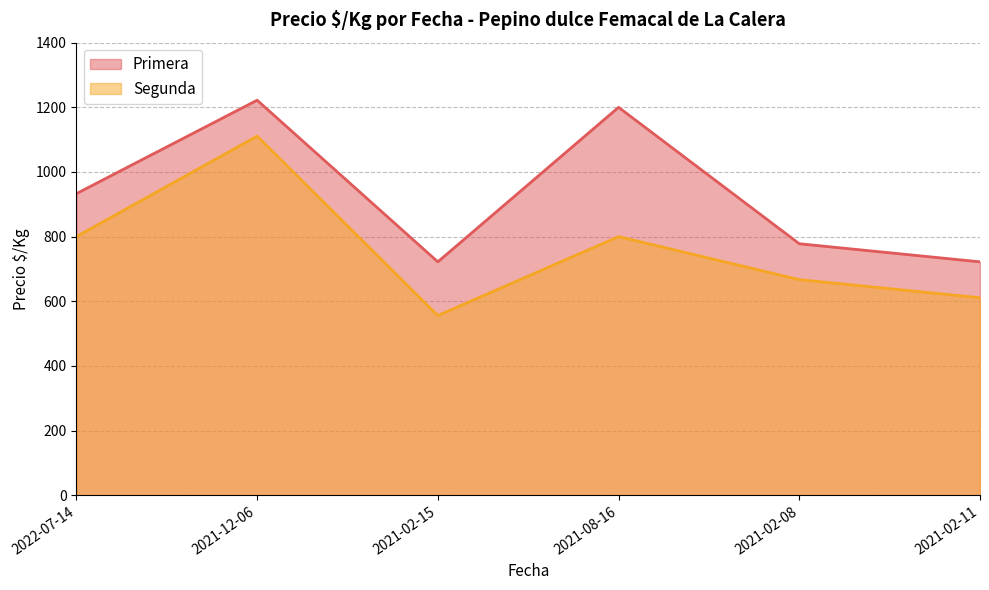

Reading left to right, list all the values displayed in this chart.

Primera: 933	1222	722	1200	778	722
Segunda: 800	1111	556	800	667	611